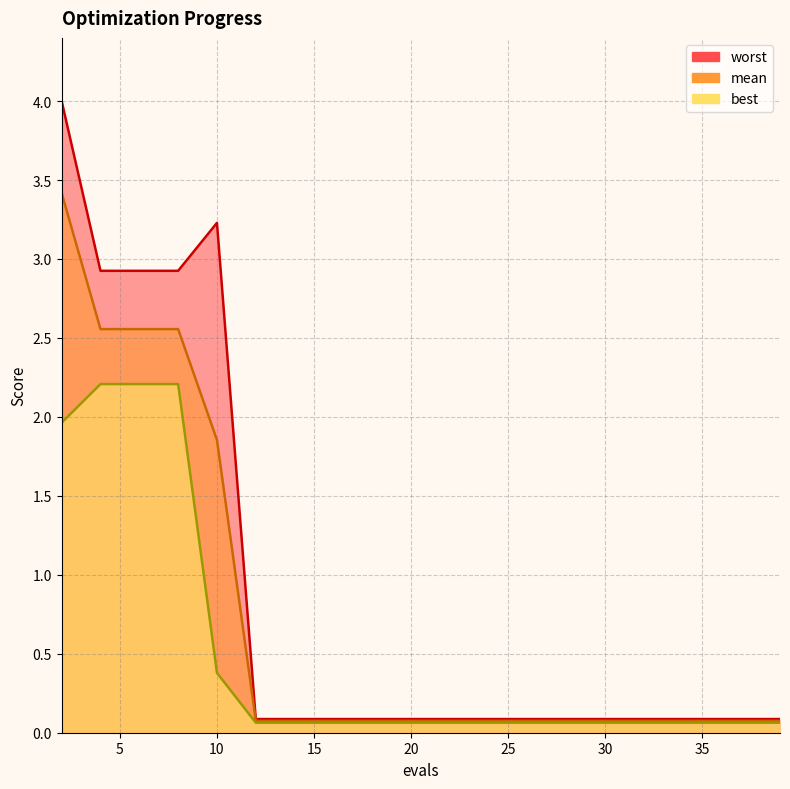

What is the greatest value displayed?

4.0